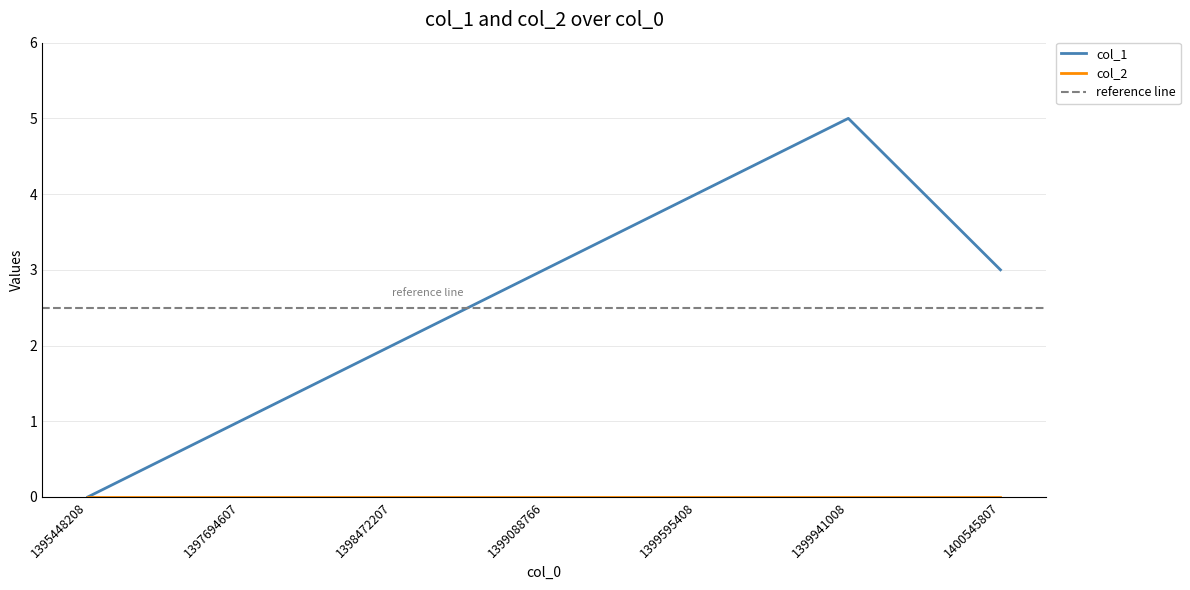

What is the change in value from 1395448208 to 1399941008?

+5